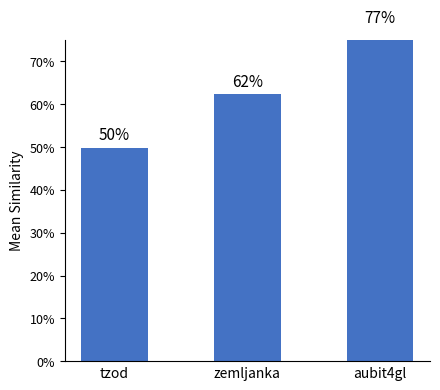

What is the difference between the maximum and minimum values?

0.3